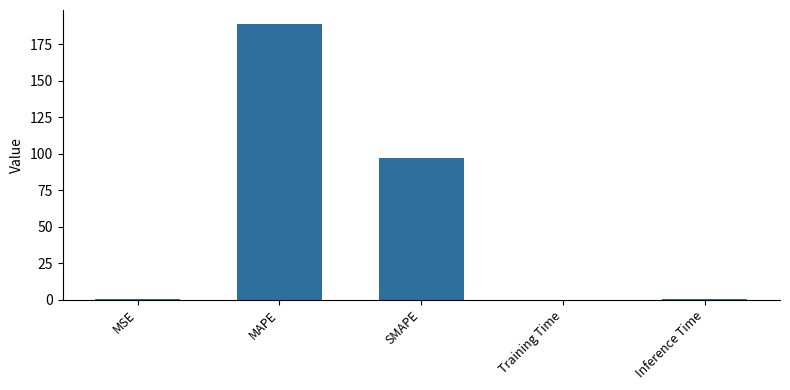

Which has a higher value, Inference Time or MAPE?

MAPE